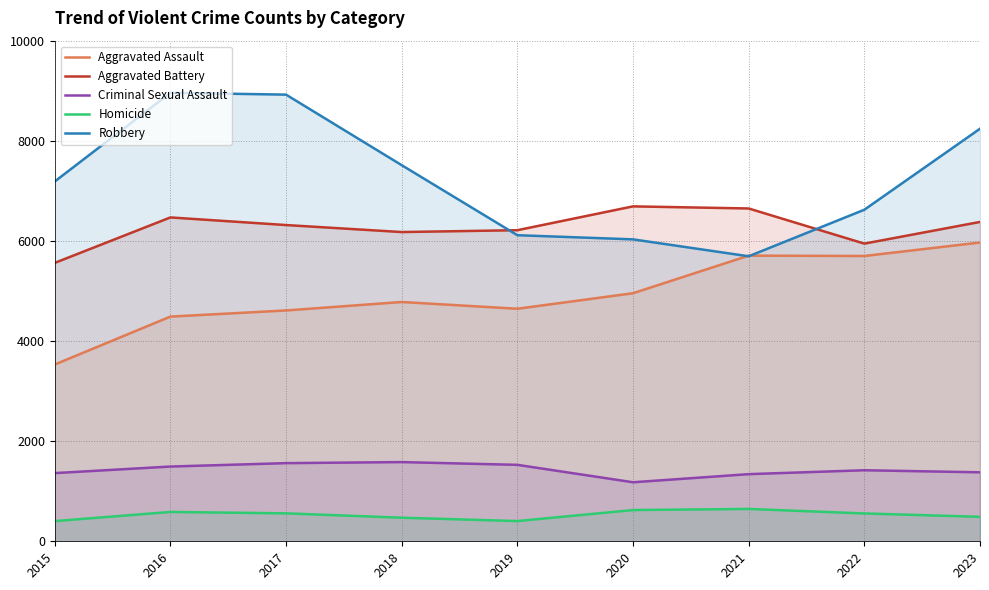

True or false: Criminal Sexual Assault and Aggravated Assault cross at least once.

False